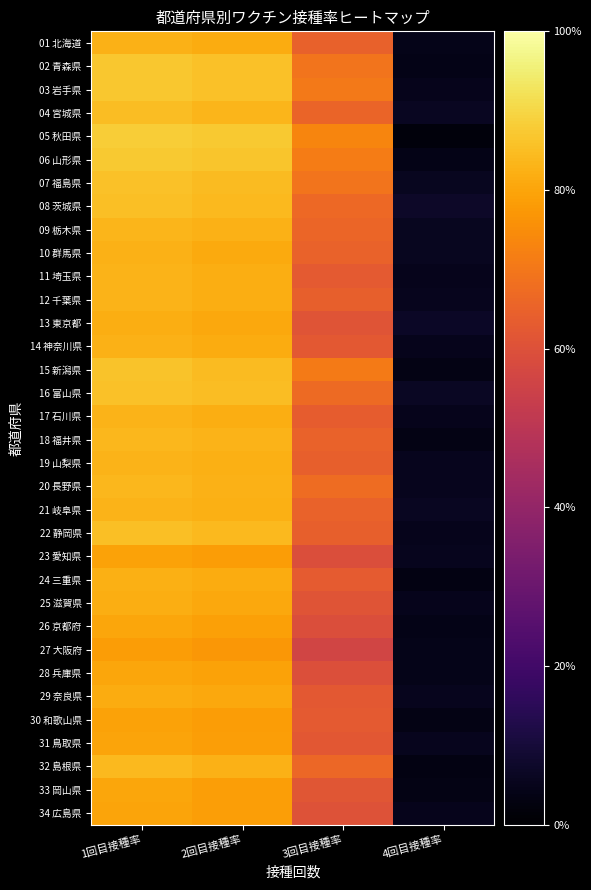

At 2回目接種率, list the series in order from largest to smallest.

05 秋田県, 06 山形県, 02 青森県, 03 岩手県, 16 富山県, 07 福島県, 15 新潟県, 22 静岡県, 08 茨城県, 04 宮城県, 18 福井県, 32 島根県, 09 栃木県, 20 長野県, 21 岐阜県, 19 山梨県, 17 石川県, 12 千葉県, 11 埼玉県, 14 神奈川県, 01 北海道, 24 三重県, 10 群馬県, 25 滋賀県, 13 東京都, 29 奈良県, 28 兵庫県, 26 京都府, 34 広島県, 31 鳥取県, 33 岡山県, 30 和歌山県, 23 愛知県, 27 大阪府